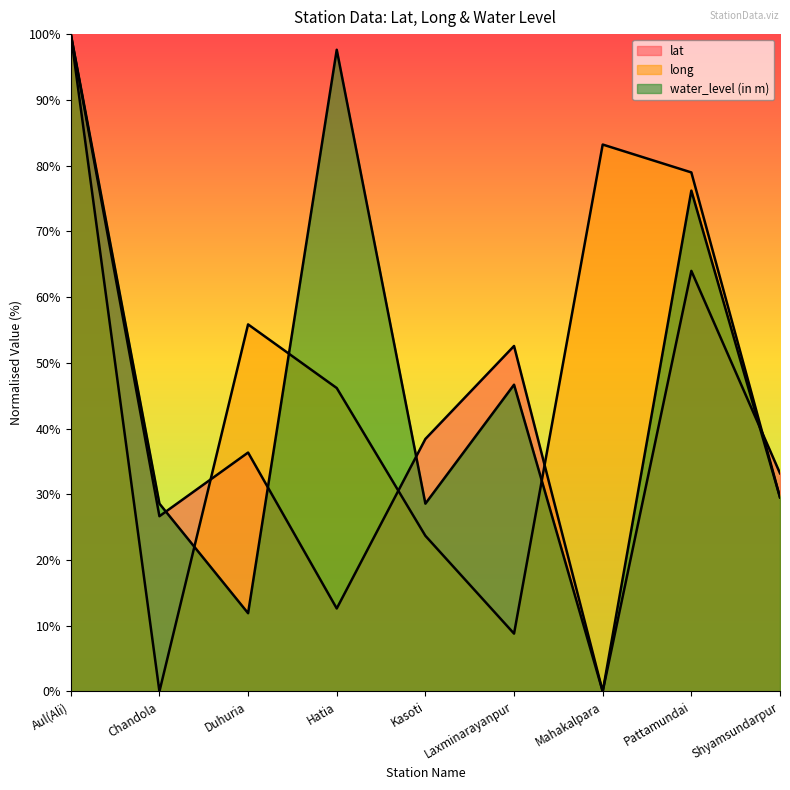

Where does the lat series first go above 36?

Aul(Ali)